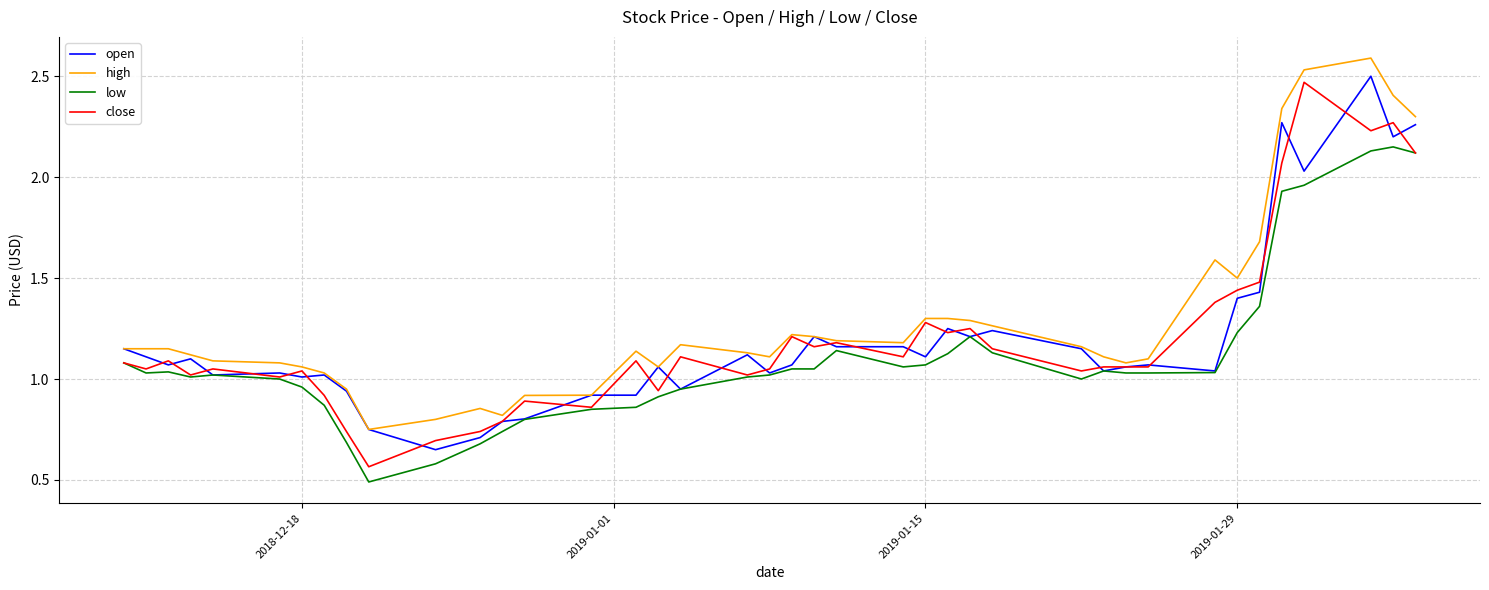

True or false: low and high cross at least once.

False